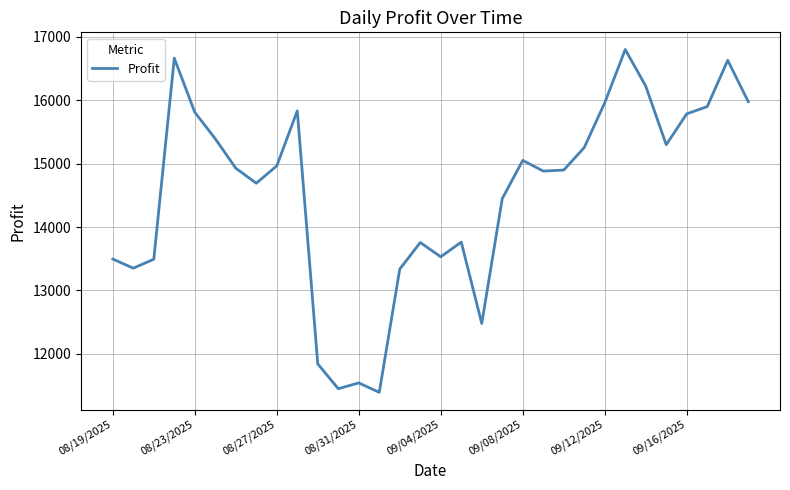

What is the maximum value shown in the chart?

16801.1